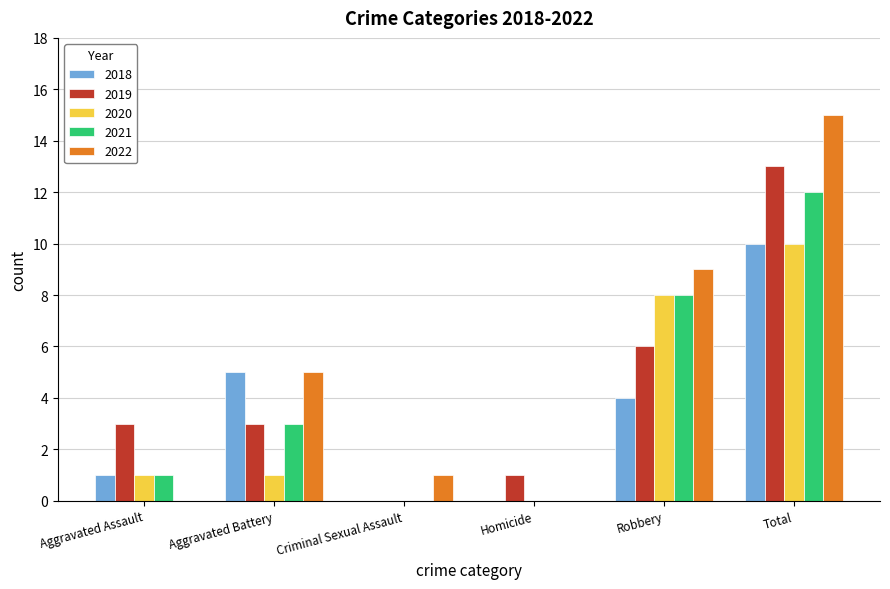

Which series has the largest total across all categories?

2022